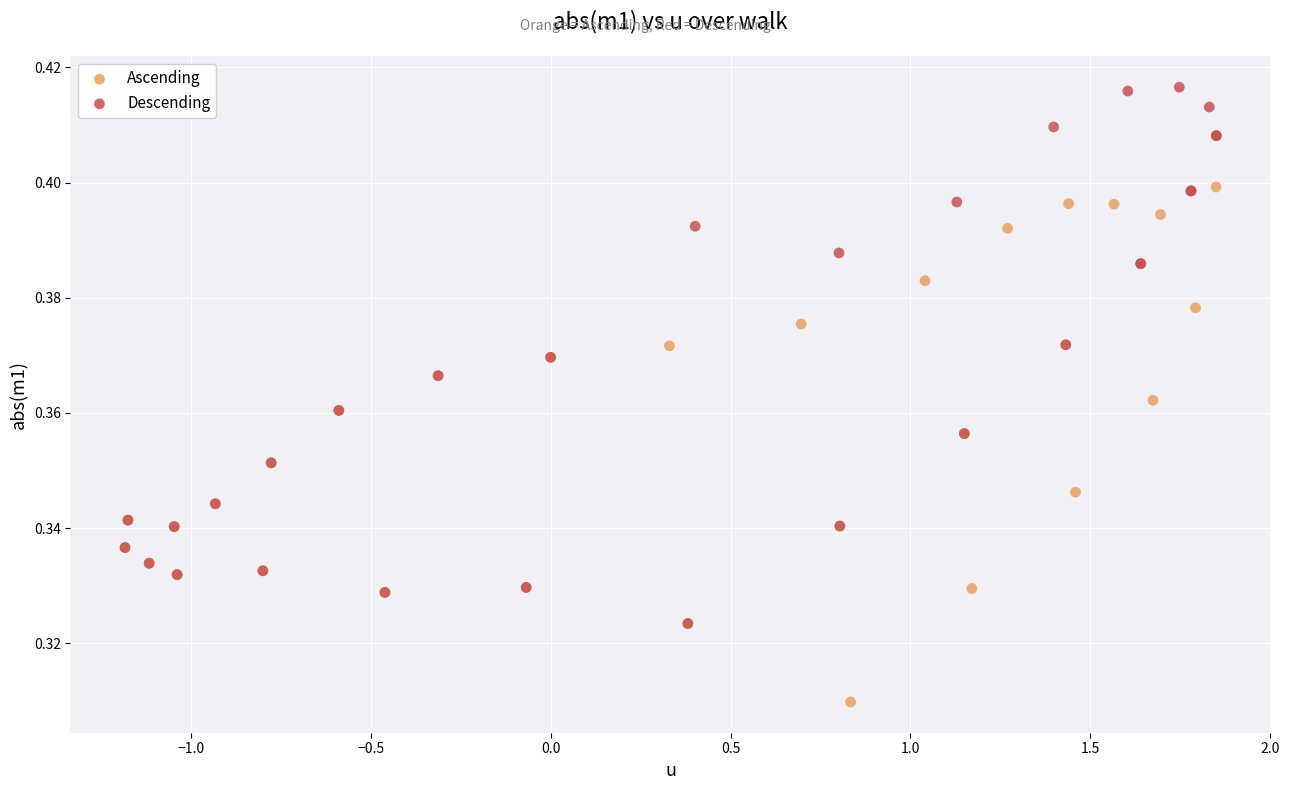

Which series reaches the minimum Y coordinate?

Ascending